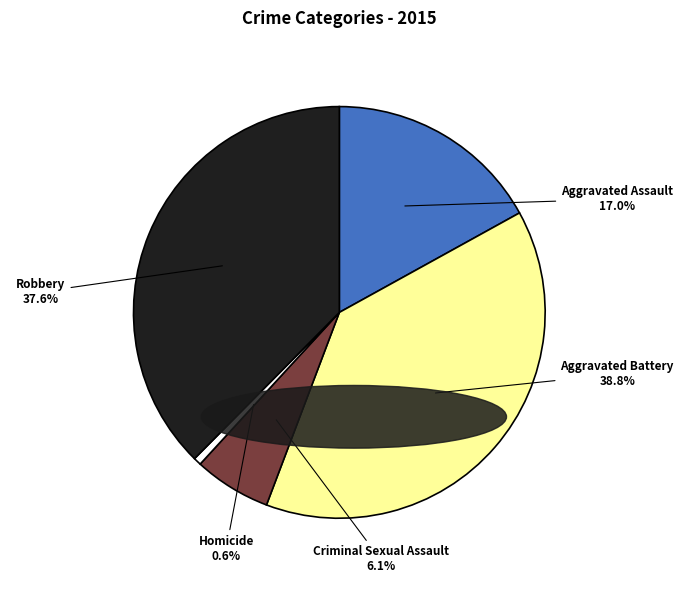

How many slices are in this pie chart?

5